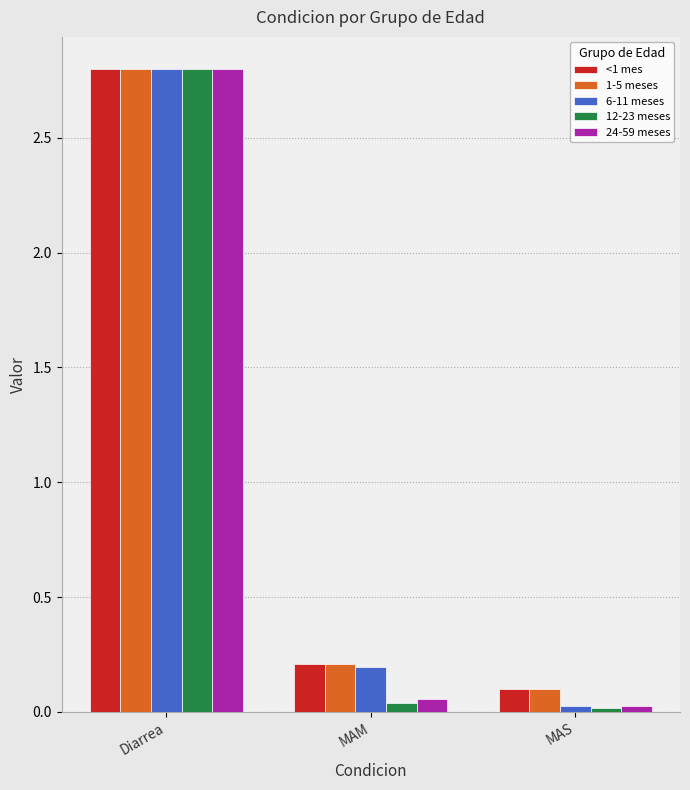

At which label does 1-5 meses reach its minimum?

MAS